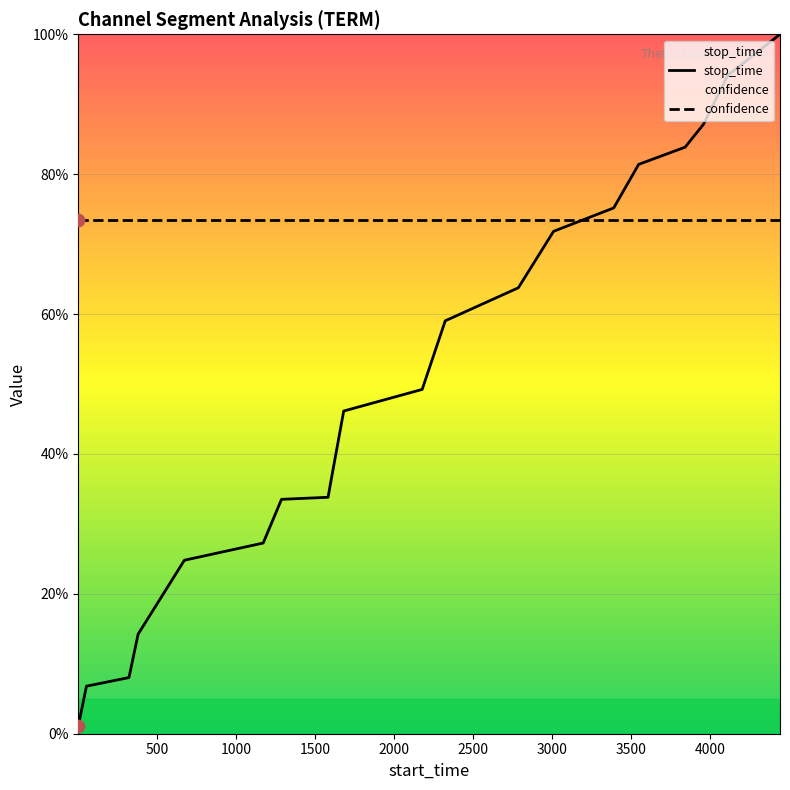

Which series reaches the maximum Y coordinate?

stop_time